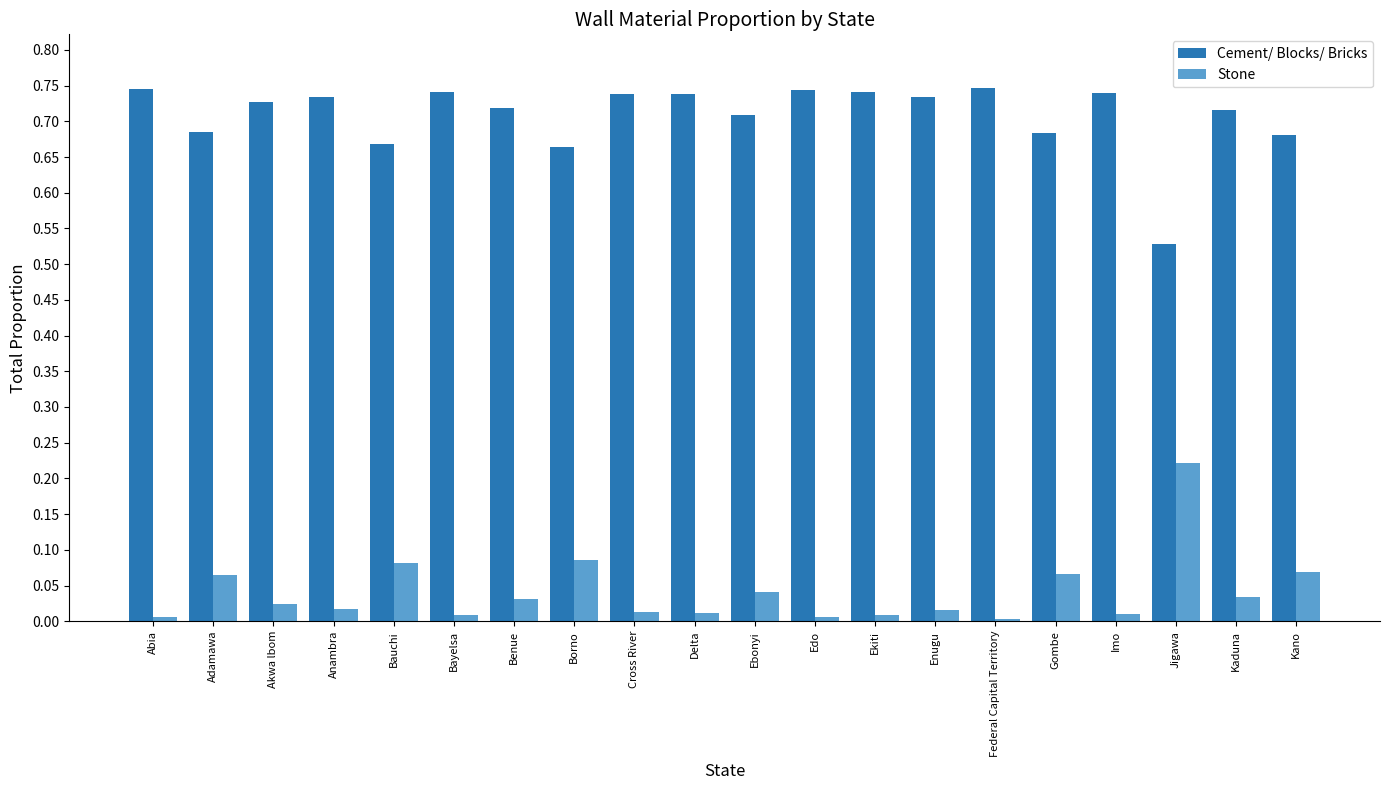

The Cement/ Blocks/ Bricks series shows 0.9 at Jigawa. True or false?

False